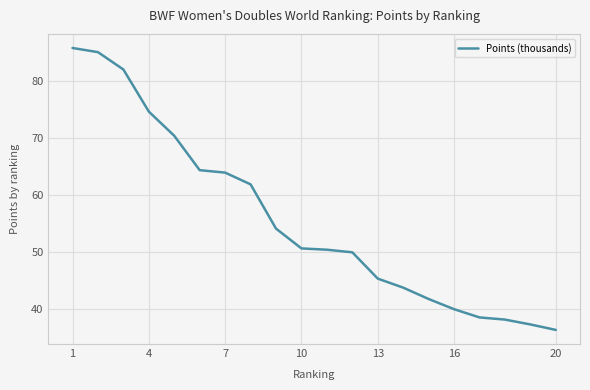

What is the difference between the maximum and minimum values?

49.3